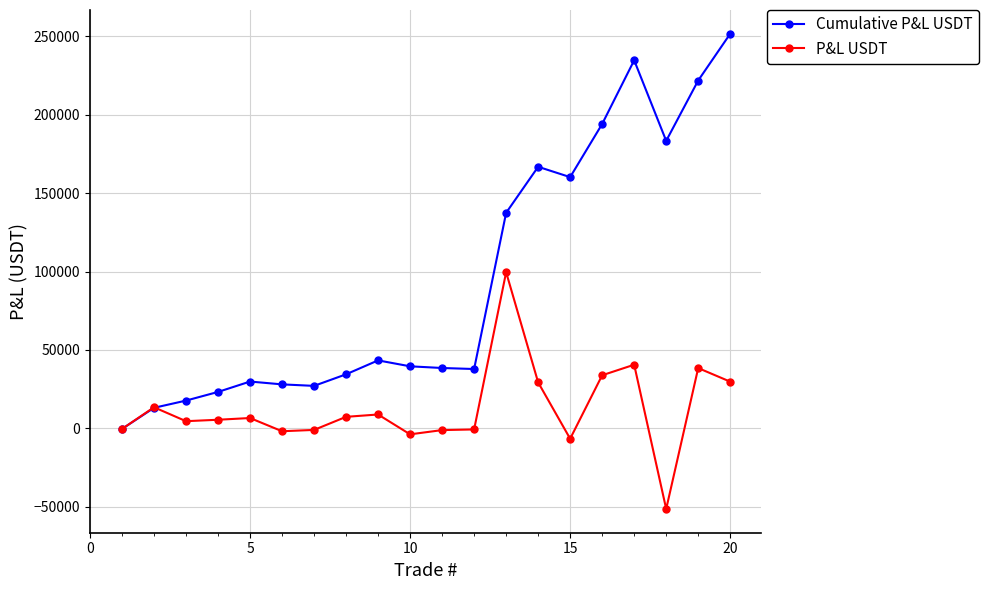

Rank the series by their maximum value, from highest to lowest.

Cumulative P&L USDT, P&L USDT